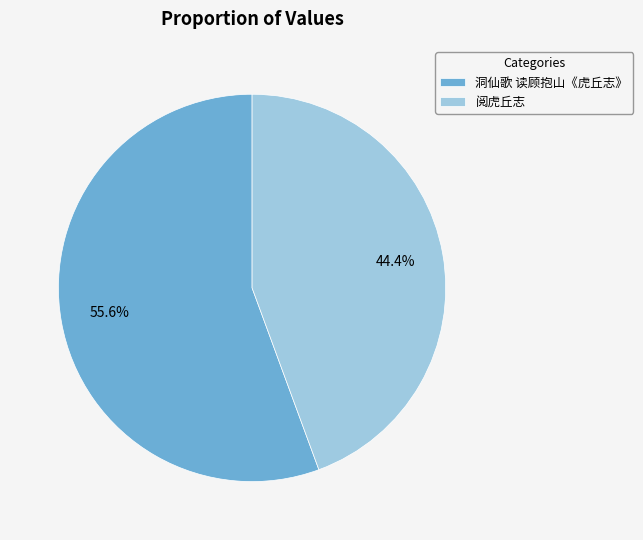

Which slice is the largest?

洞仙歌 读顾抱山《虎丘志》